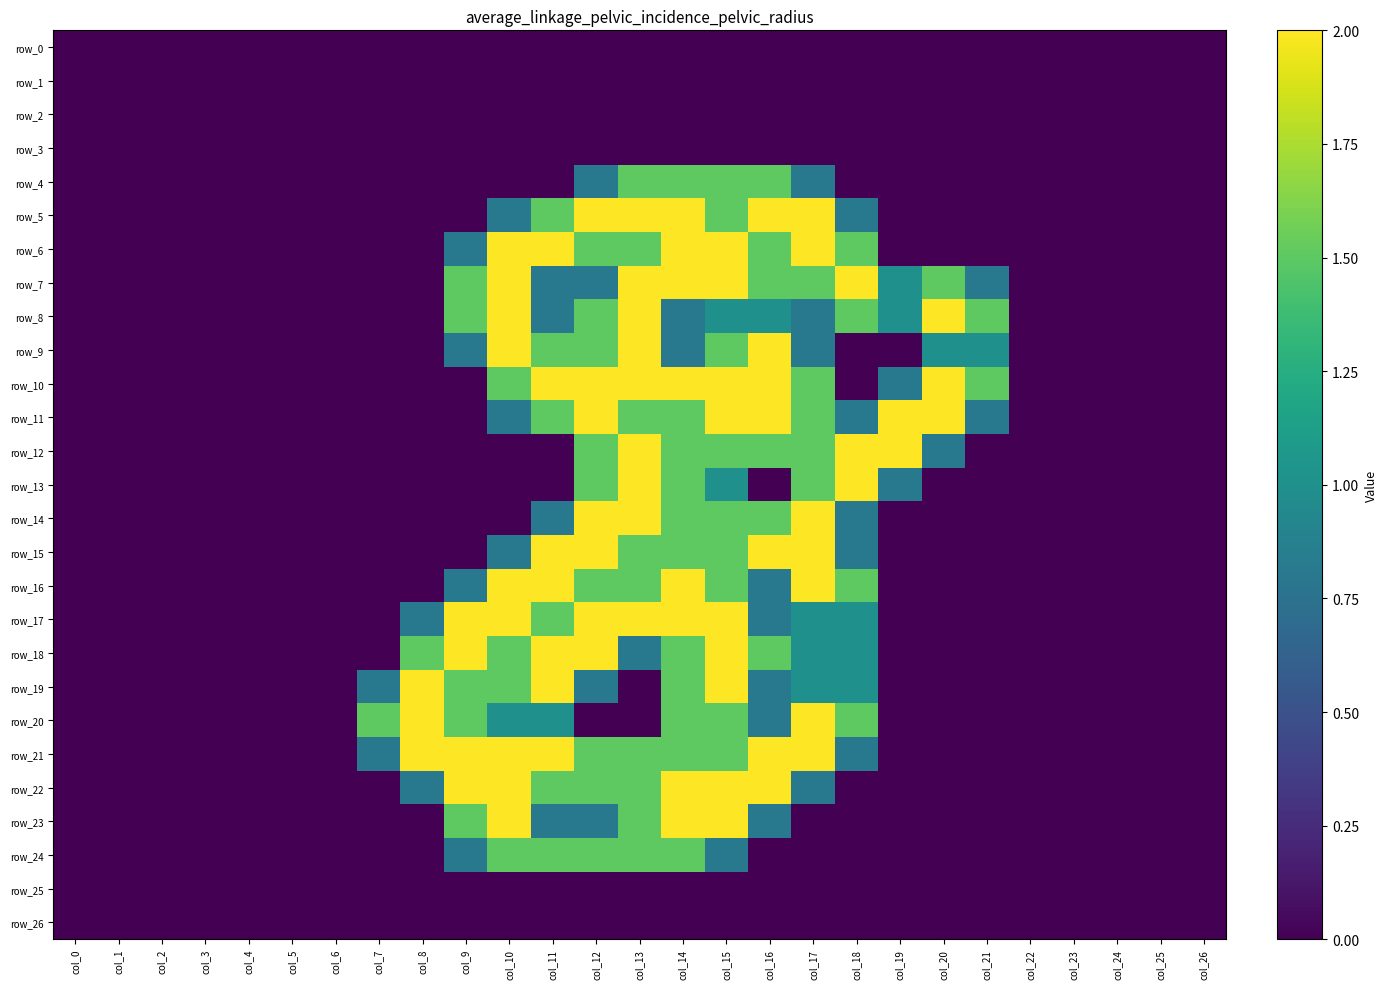

What is the average value of the row_4 series?

0.3